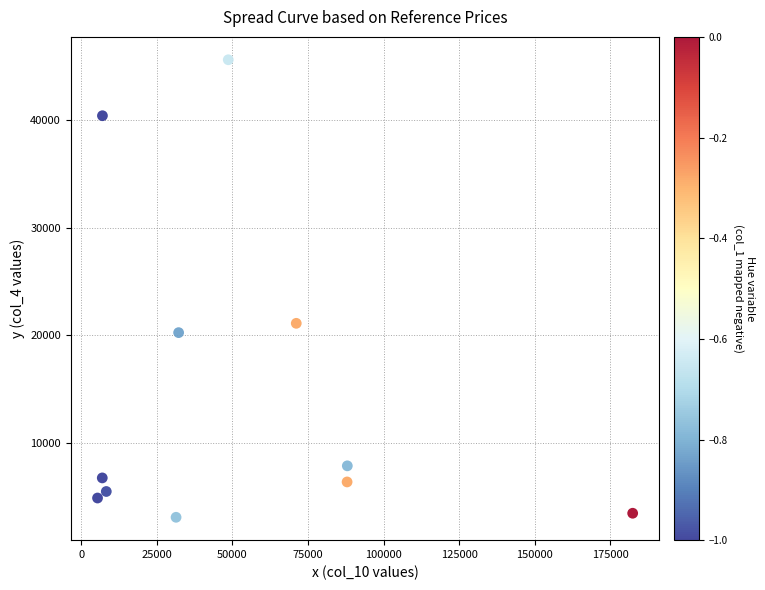

What Y value in the scatter plot is closest to 24329?

21092.5